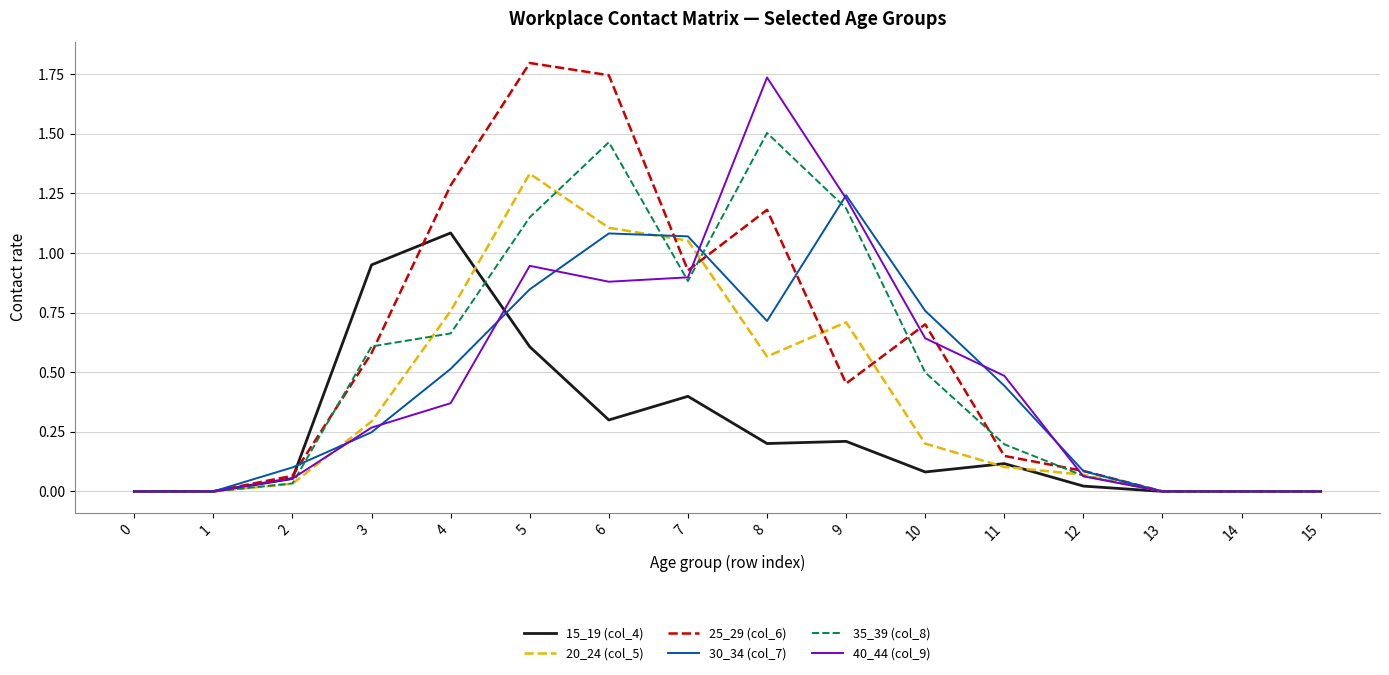

True or false: 40_44 (col_9) and 15_19 (col_4) cross at least once.

True